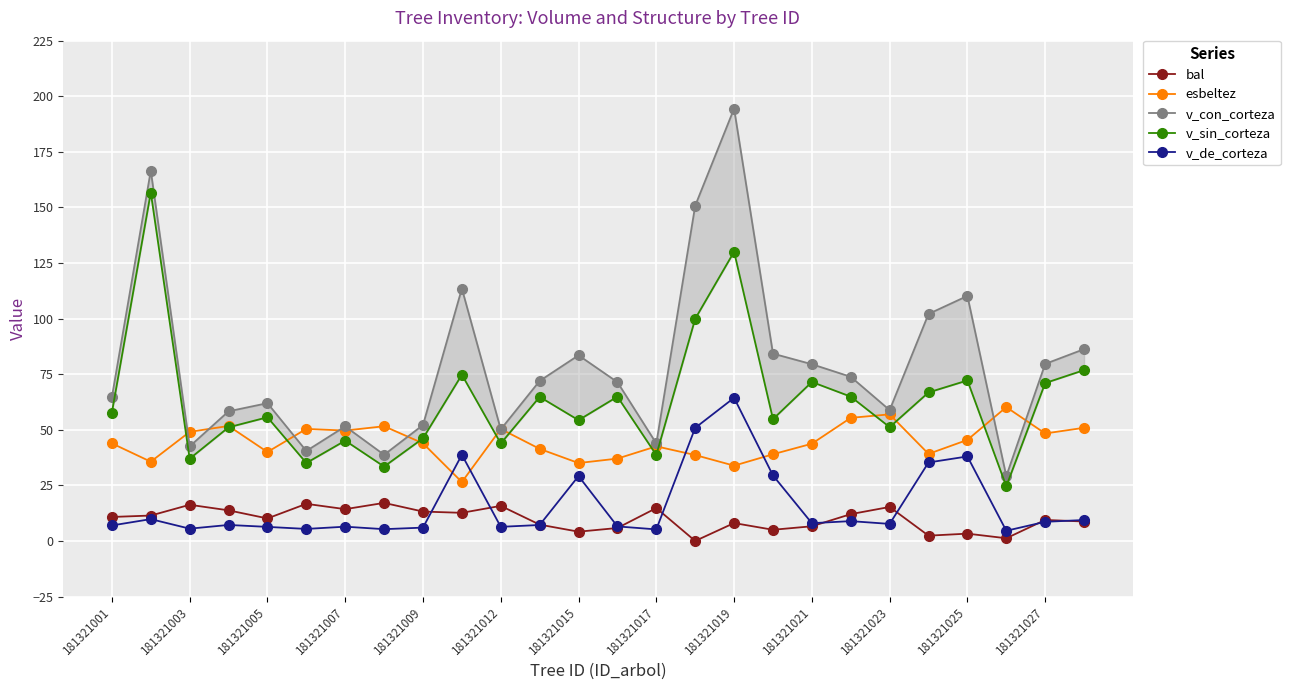

After their last crossing, which series has the higher values: v_sin_corteza or esbeltez?

v_sin_corteza